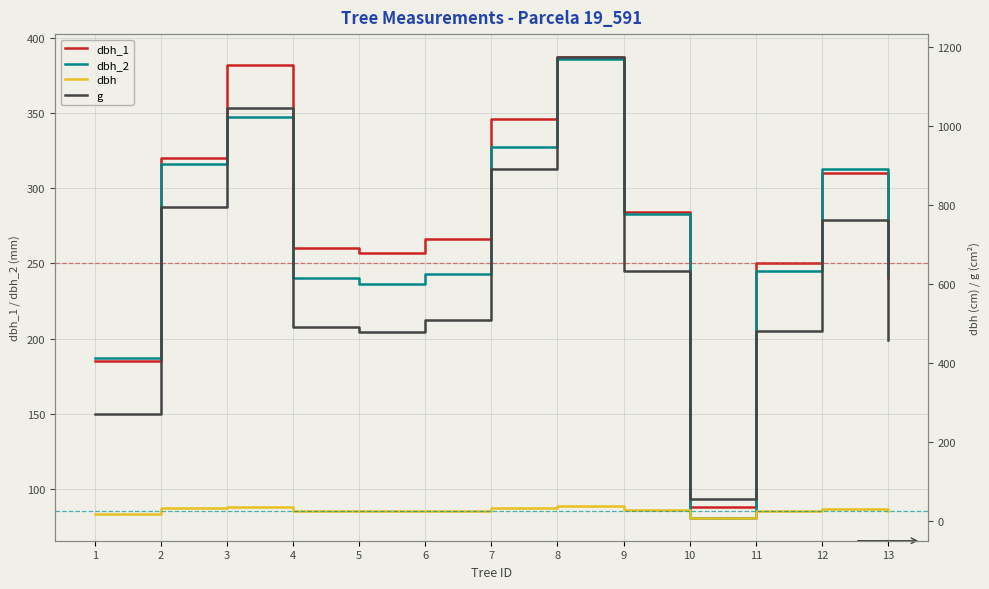

At which category does dbh_2 reach its first local valley?

5